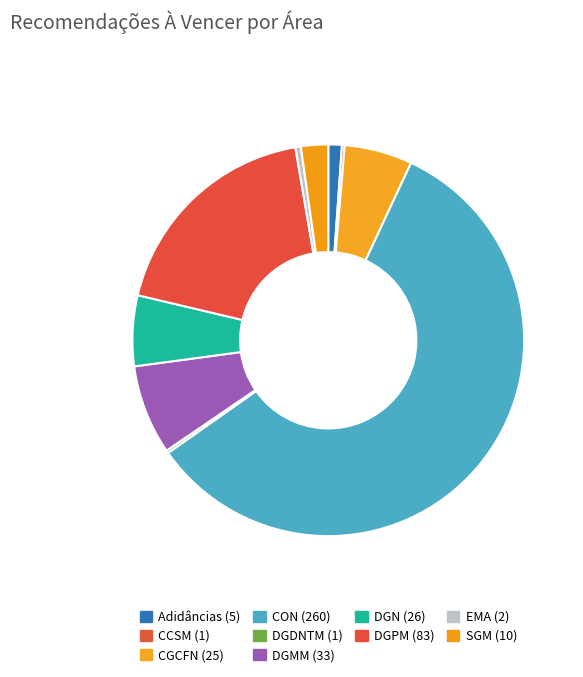

Is it true that CON is 58% of the pie?

True